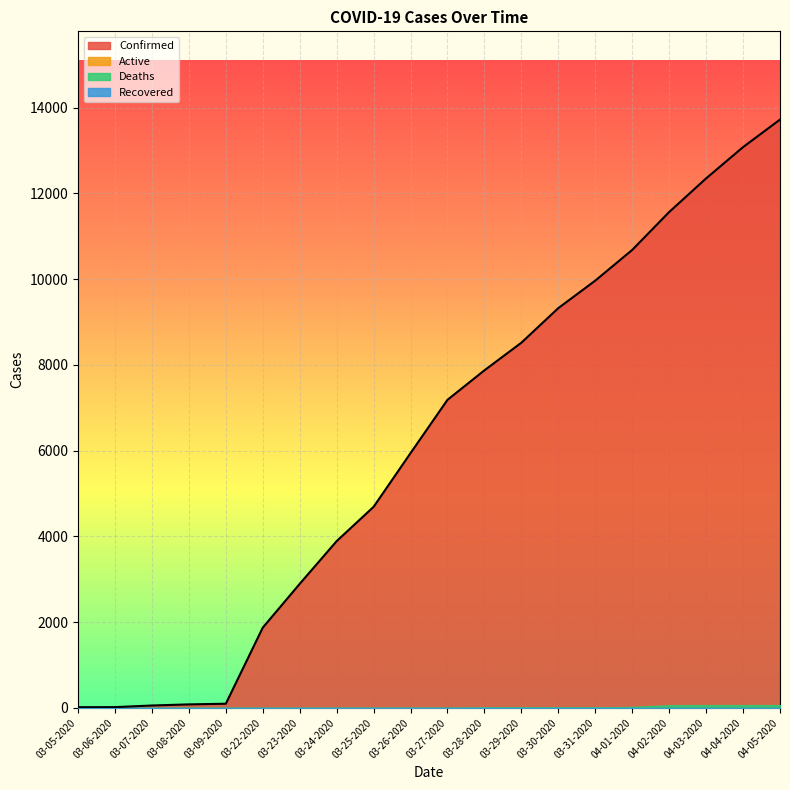

Is the value of Confirmed at 03-08-2020 greater than the value of Deaths at 04-03-2020?

Yes